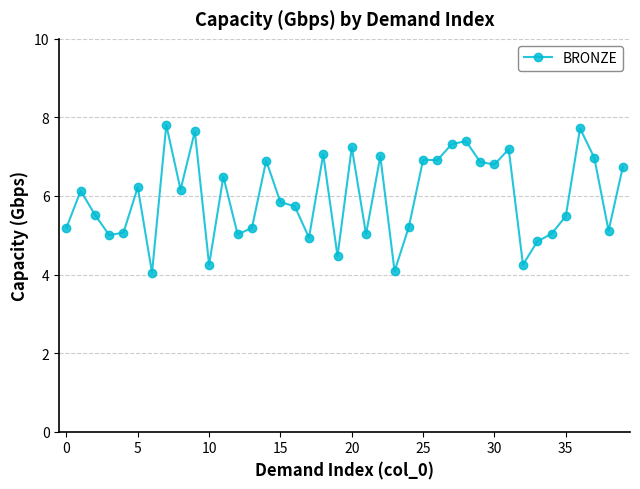

What is the value of the 18th point from the left?

4.9